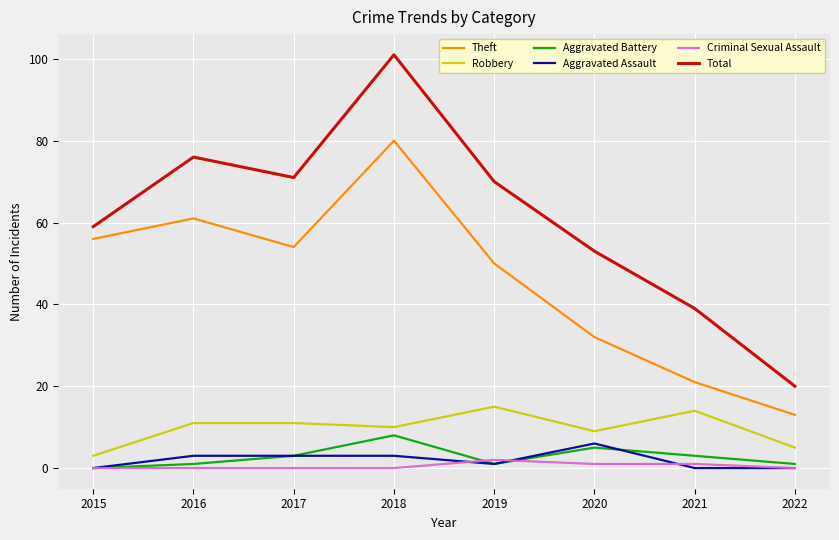

Is this an area chart (filled region under the line)?

No